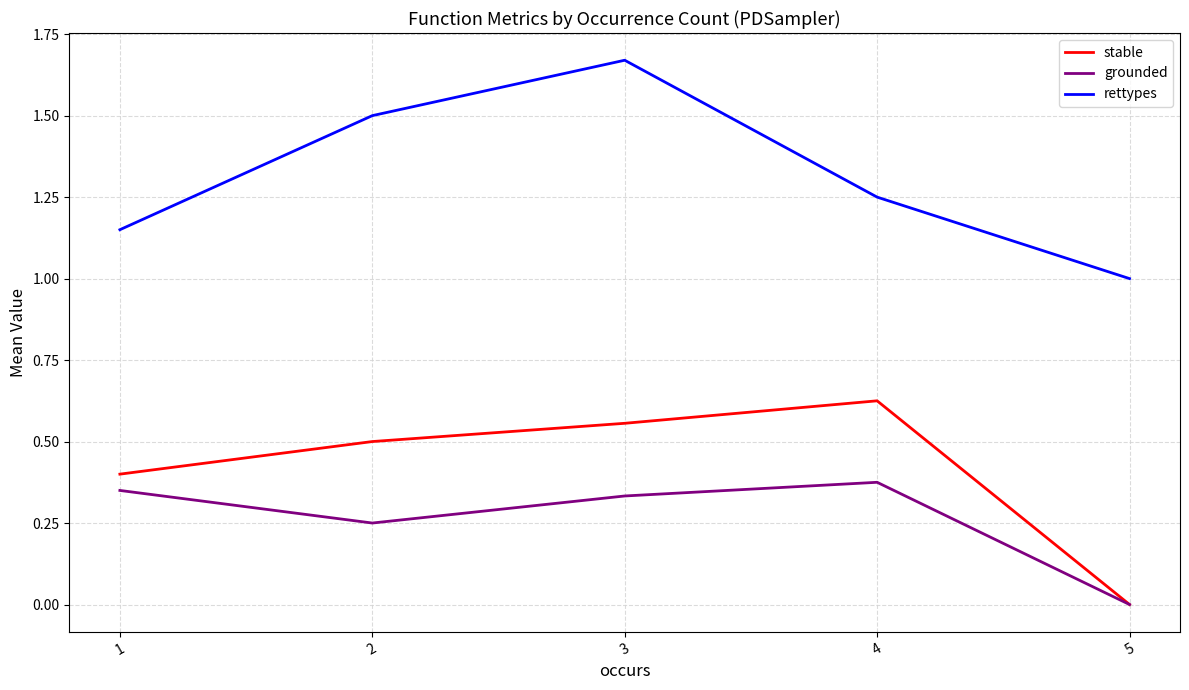

Which label corresponds to the largest value in the chart?

3